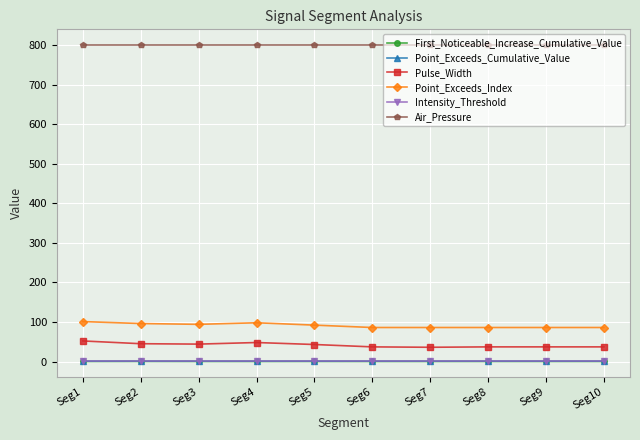

What is the value of the Pulse_Width point at the 7th from the left?

36.0